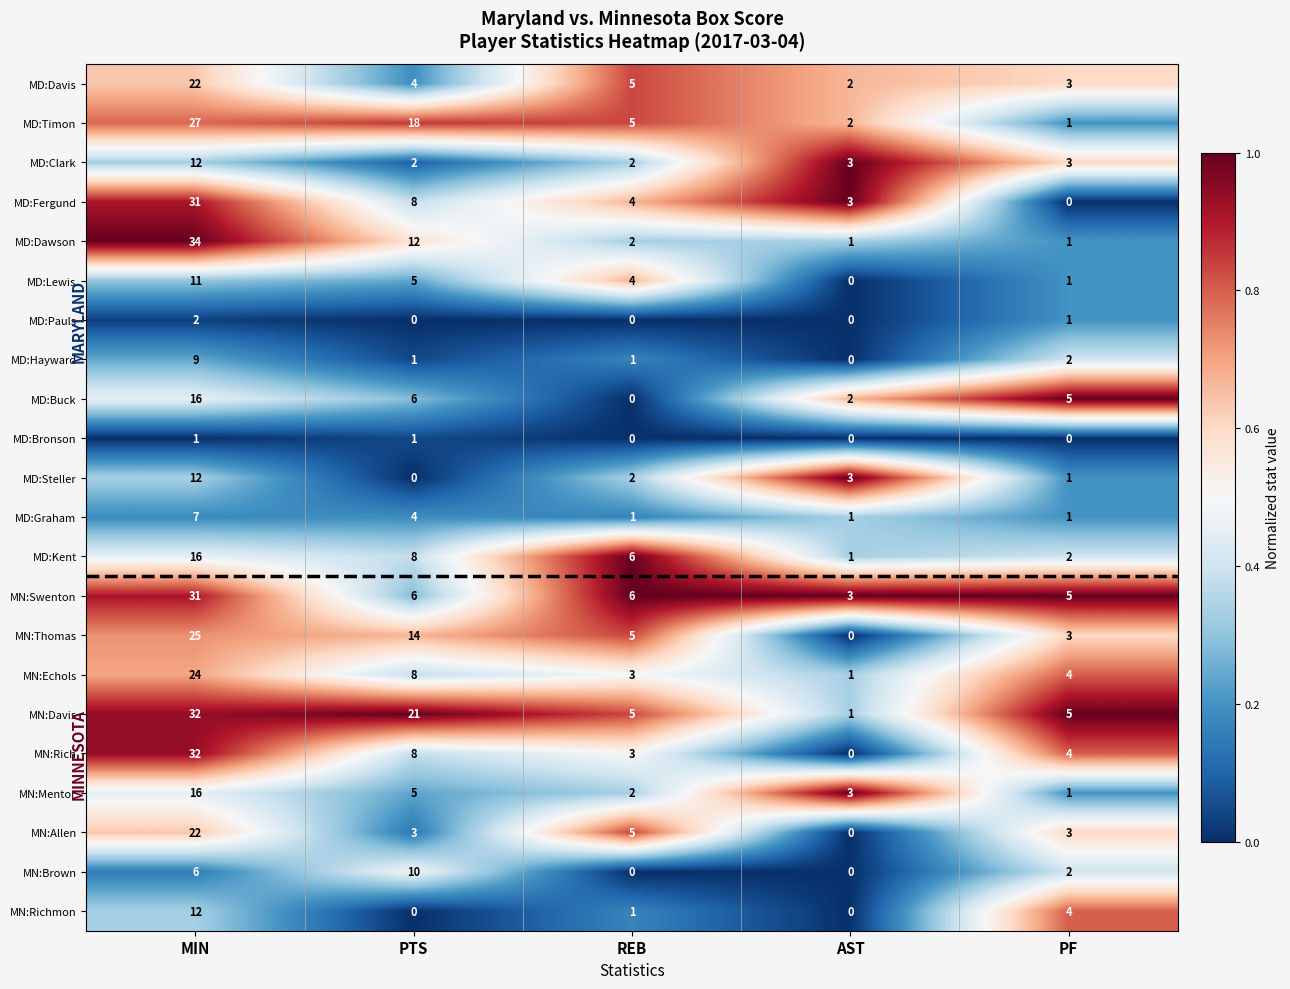

How many series are shown in this chart?

22